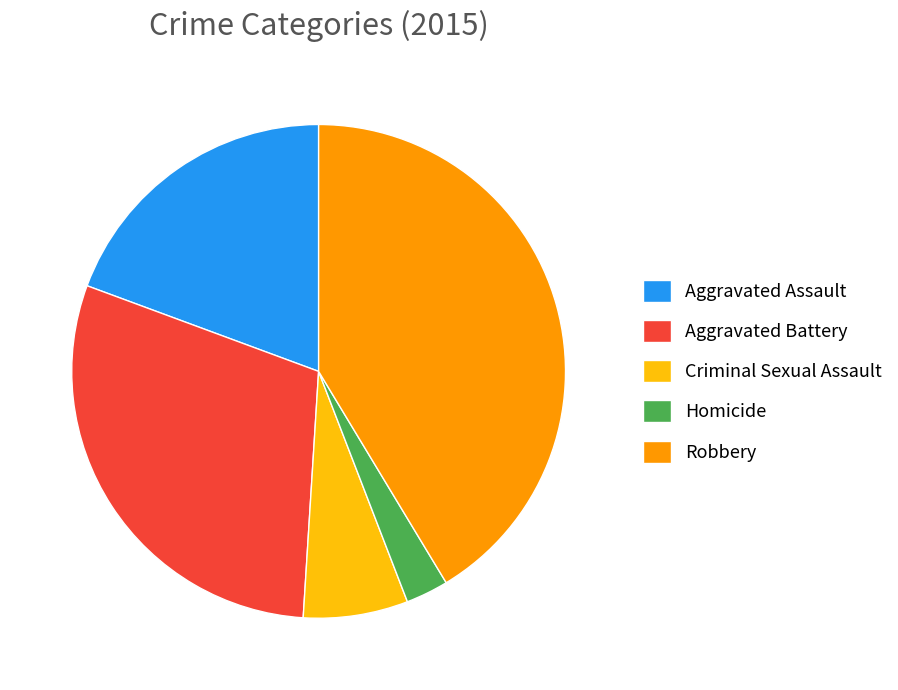

Does Homicide represent more than half of the total?

No